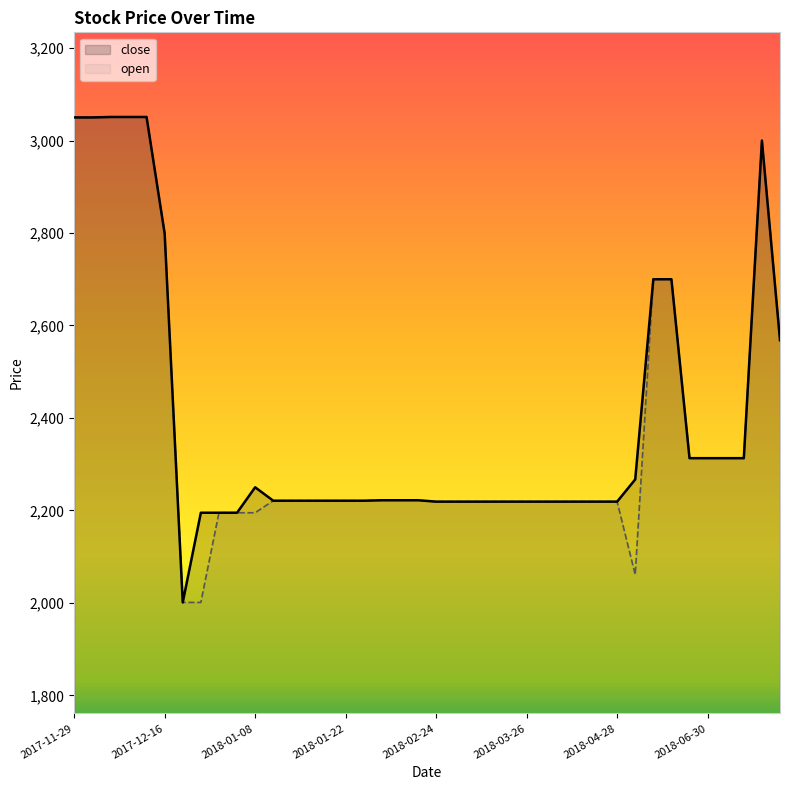

The value at 2018-06-30 is 993. True or false?

False